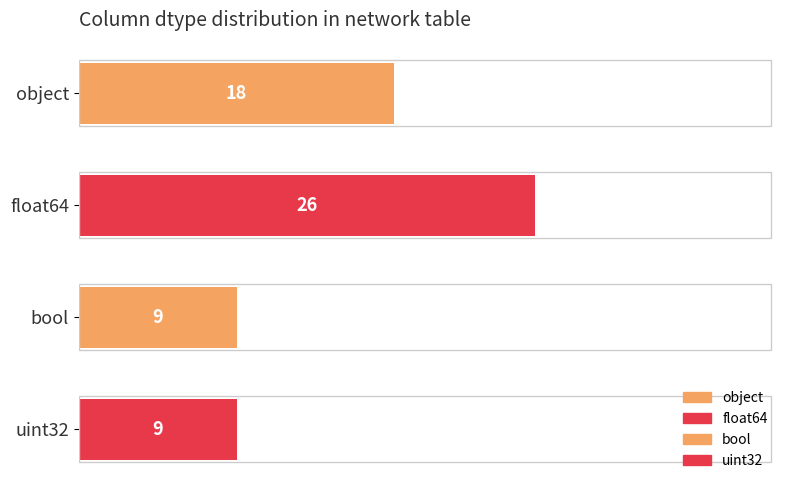

How many data points are above 18?

1